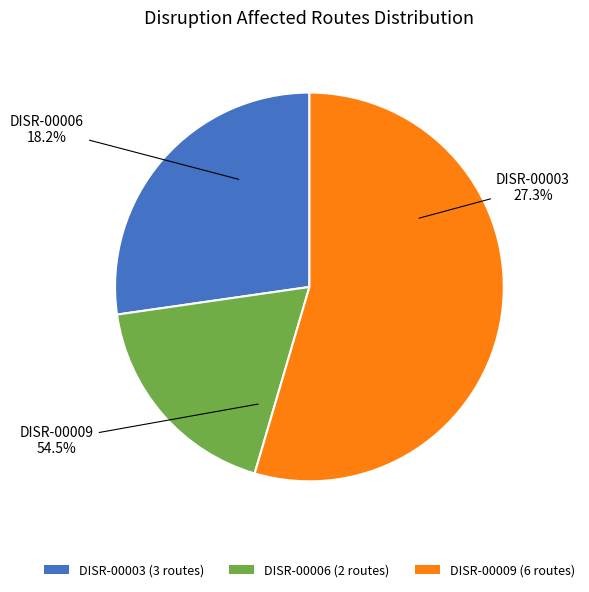

To the nearest percent, what percentage of the pie is DISR-00009?

55%